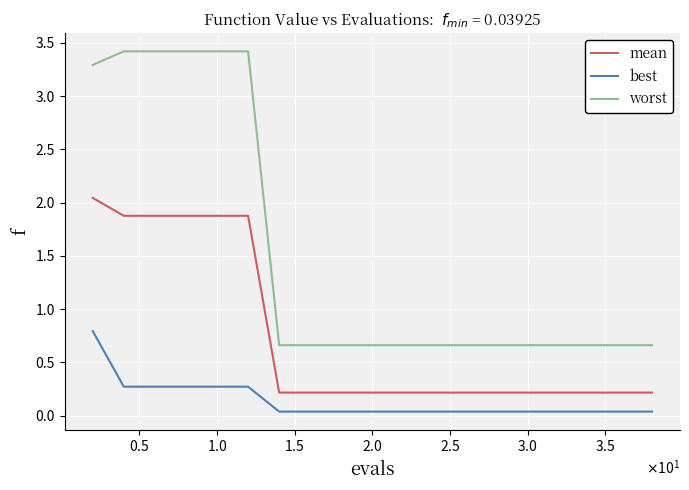

Which series has the widest spread of values?

worst